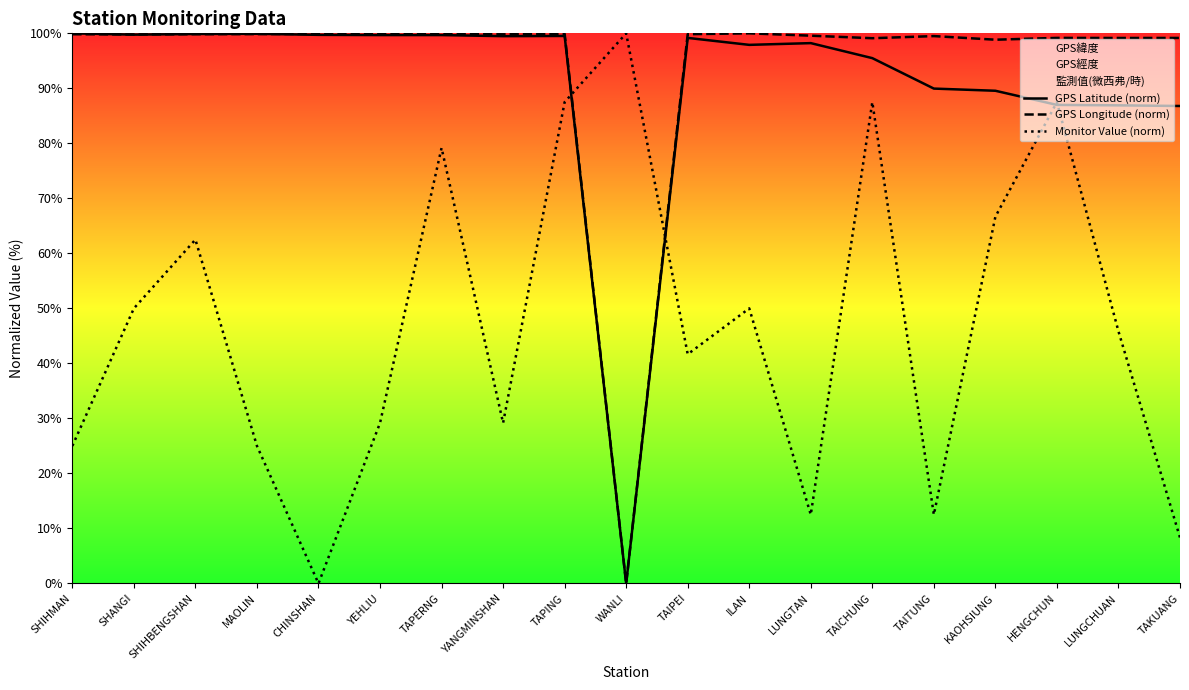

Reading left to right, what are all the values shown in this chart?

GPS Latitude (norm): SHIHMAN=100.0	SHANGI=99.8	SHIHBENGSHAN=99.9	MAOLIN=99.9	CHINSHAN=99.7	YEHLIU=99.7	TAPERNG=99.7	YANGMINSHAN=99.5	TAPING=99.5	WANLI=0.0	TAIPEI=99.2	ILAN=97.9	LUNGTAN=98.2	TAICHUNG=95.5	TAITUNG=90.0	KAOHSIUNG=89.6	HENGCHUN=87.0	LUNGCHUAN=86.9	TAKUANG=86.8
GPS Longitude (norm): SHIHMAN=99.8	SHANGI=99.8	SHIHBENGSHAN=99.8	MAOLIN=99.9	CHINSHAN=99.9	YEHLIU=99.9	TAPERNG=99.9	YANGMINSHAN=99.8	TAPING=99.9	WANLI=0.0	TAIPEI=99.8	ILAN=100.0	LUNGTAN=99.6	TAICHUNG=99.1	TAITUNG=99.5	KAOHSIUNG=98.8	HENGCHUN=99.2	LUNGCHUAN=99.2	TAKUANG=99.2
Monitor Value (norm): SHIHMAN=25.0	SHANGI=50.0	SHIHBENGSHAN=62.5	MAOLIN=25.0	CHINSHAN=0.0	YEHLIU=29.2	TAPERNG=79.2	YANGMINSHAN=29.2	TAPING=87.5	WANLI=100.0	TAIPEI=41.7	ILAN=50.0	LUNGTAN=12.5	TAICHUNG=87.5	TAITUNG=12.5	KAOHSIUNG=66.7	HENGCHUN=87.5	LUNGCHUAN=45.8	TAKUANG=8.3